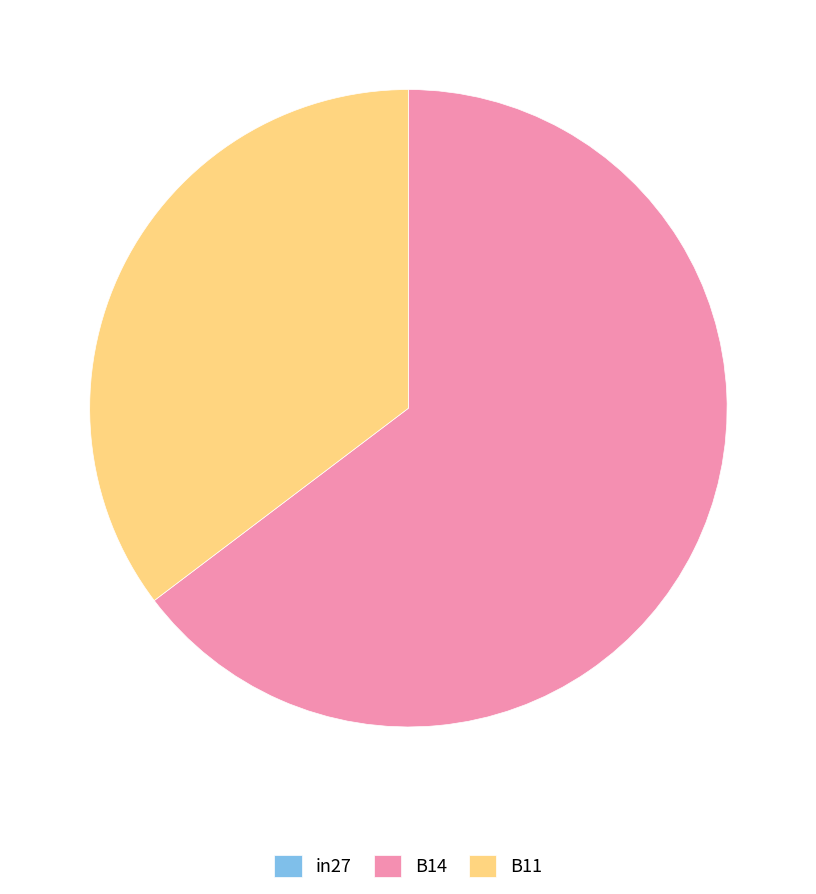

Which category has the biggest portion of the pie?

B14